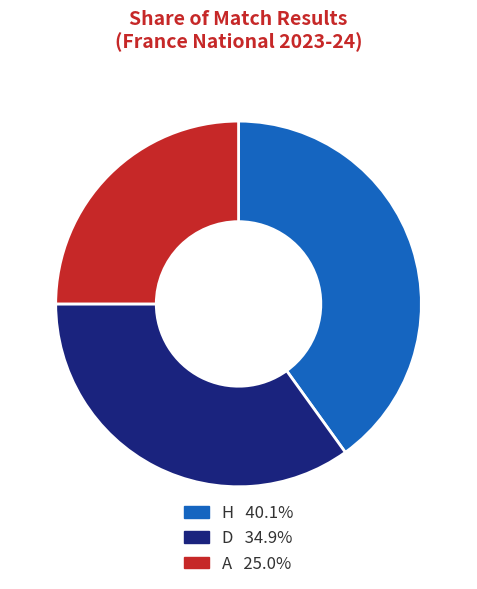

Does D represent more than half of the total?

No